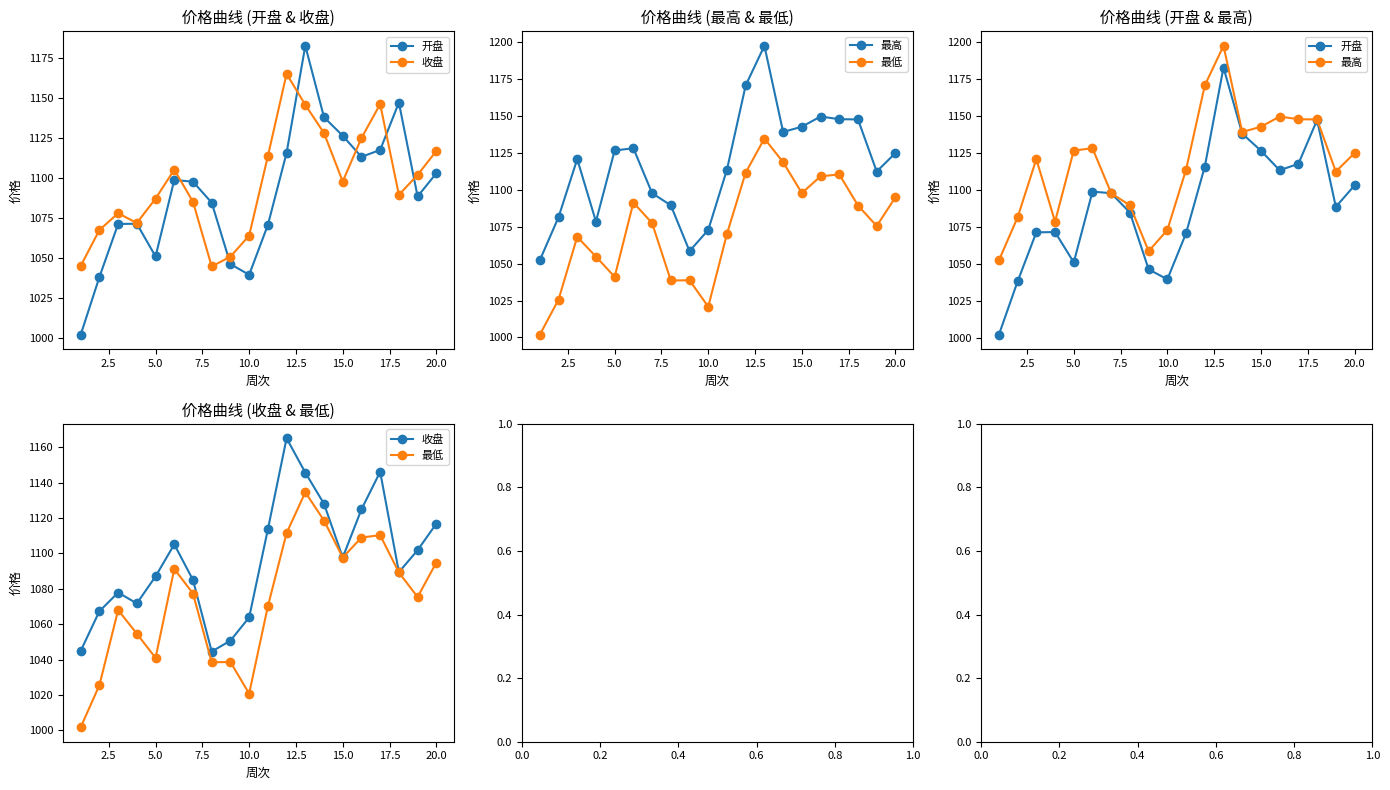

In 开盘, how many points are lower than both neighbors (excluding endpoints)?

4